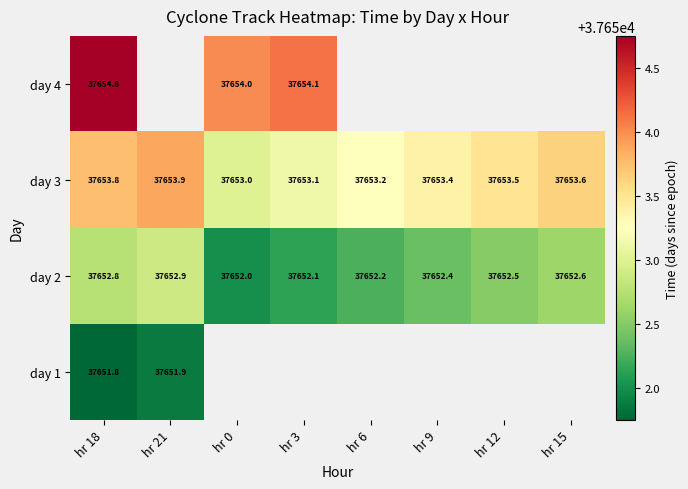

What value does the day 2 series have at hr 12?

37652.5